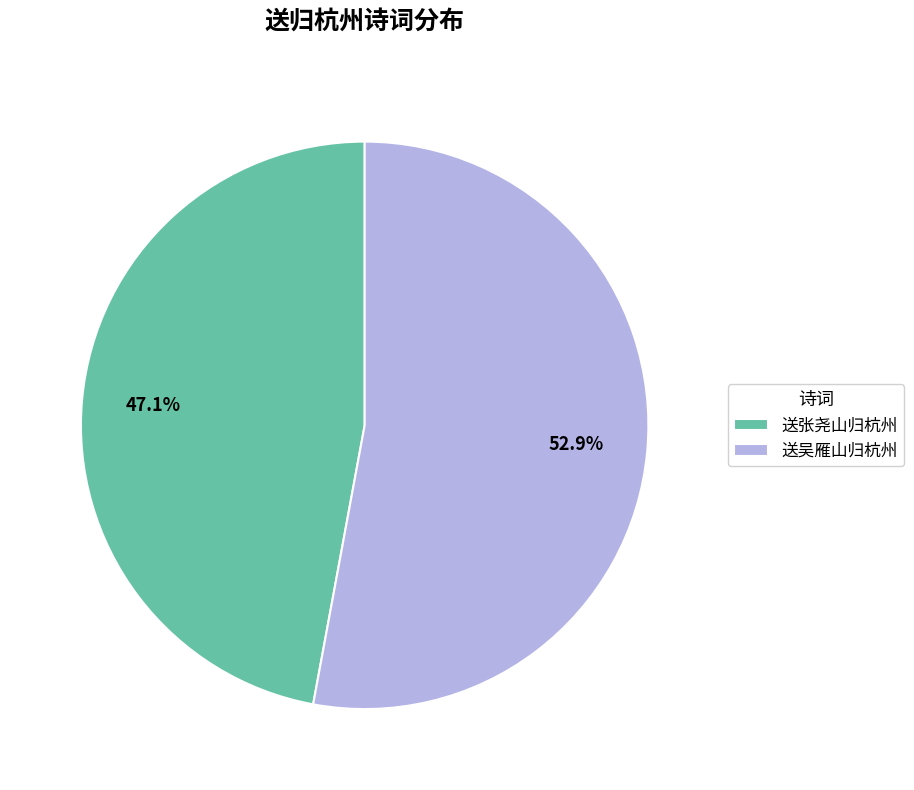

What is the ratio of the value at 送张尧山归杭州 to the value at 送吴雁山归杭州?

0.9